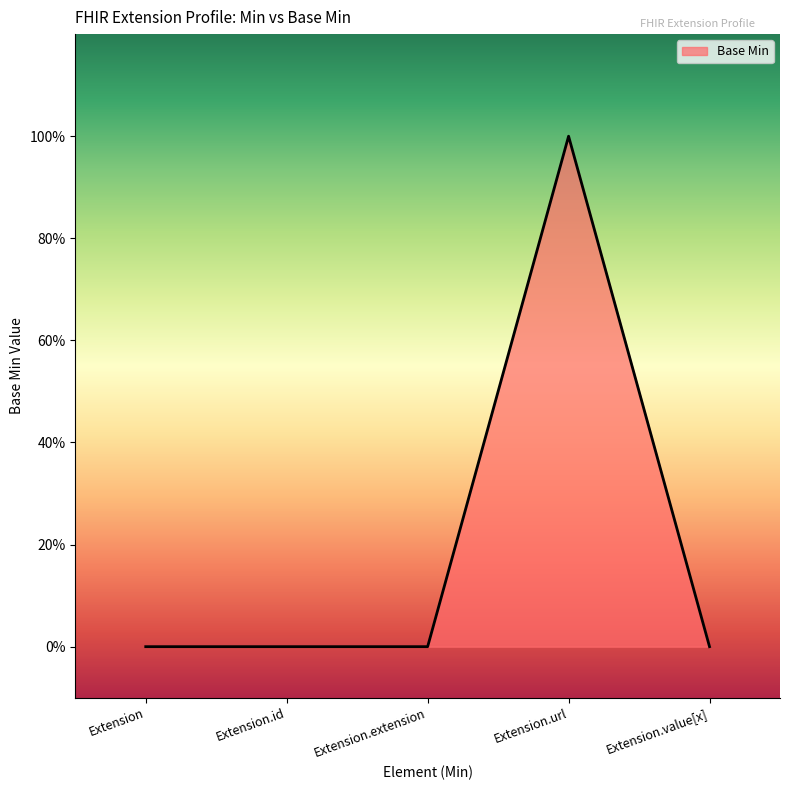

What is the sum of all values?

1